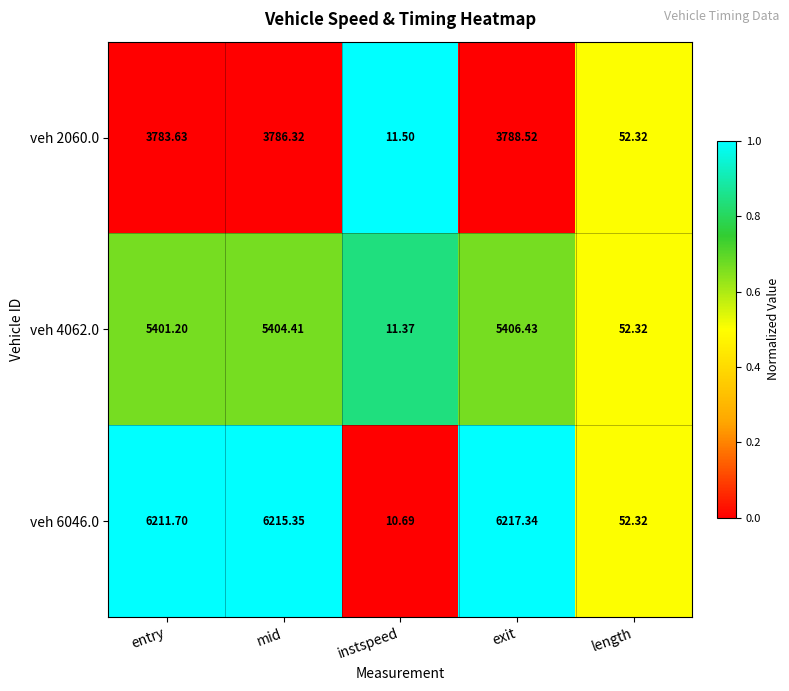

Where is veh 2060.0 nearest to the value 1900?

length